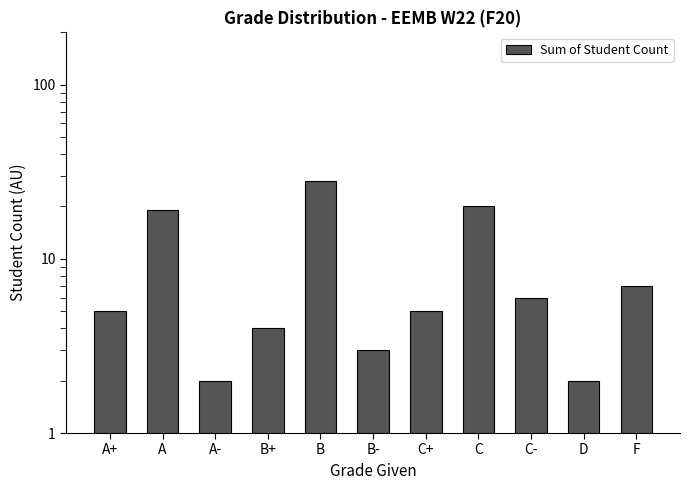

What is the label of the 7th bar from the right?

B